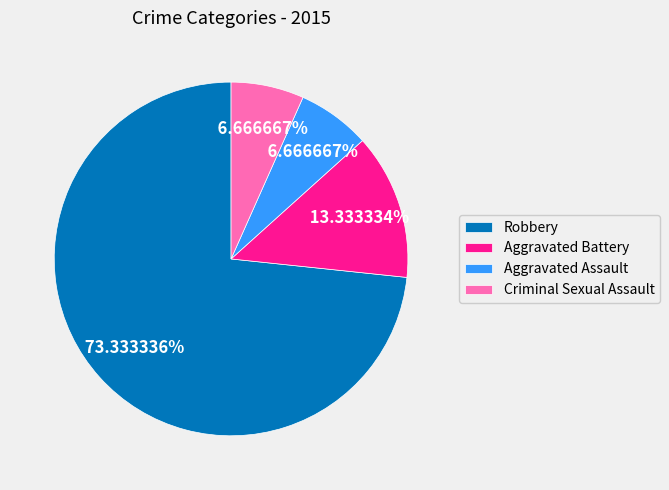

To the nearest percent, what is the difference between the Aggravated Battery and Robbery slice percentages?

60%